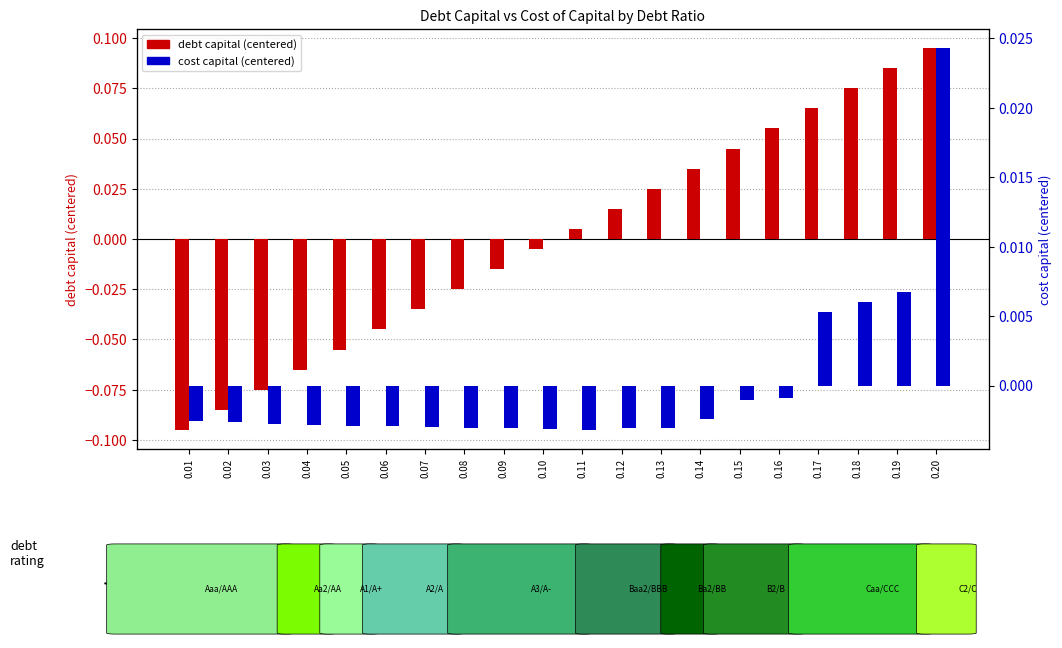

At which label does debt capital (centered) first exceed 0?

0.11